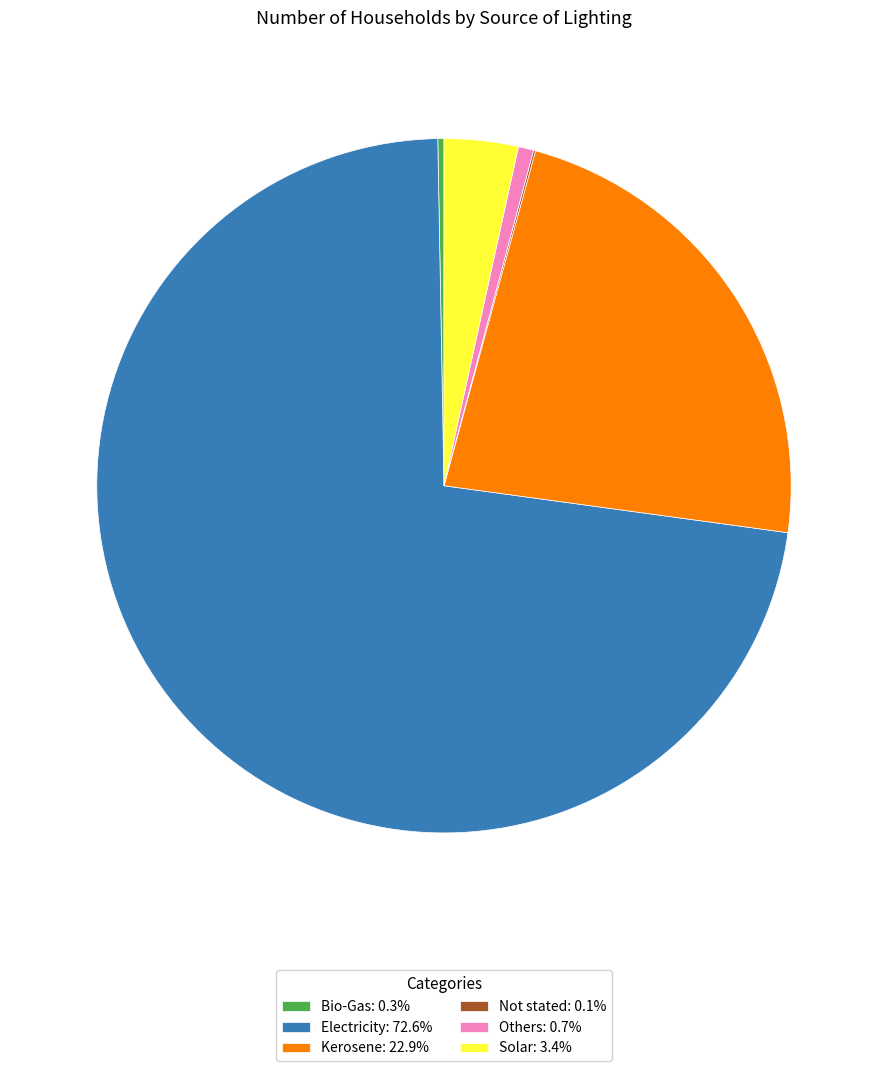

Does Electricity account for over 50% of the chart?

Yes